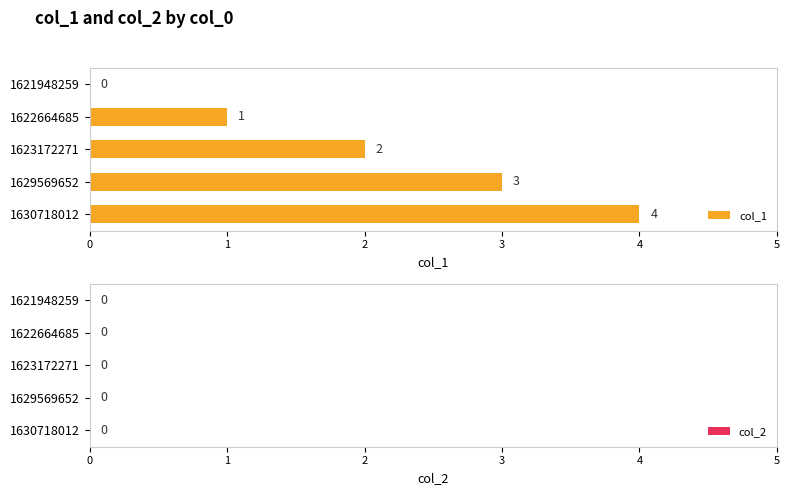

True or false: the data shows 0 at 1621948259.

True